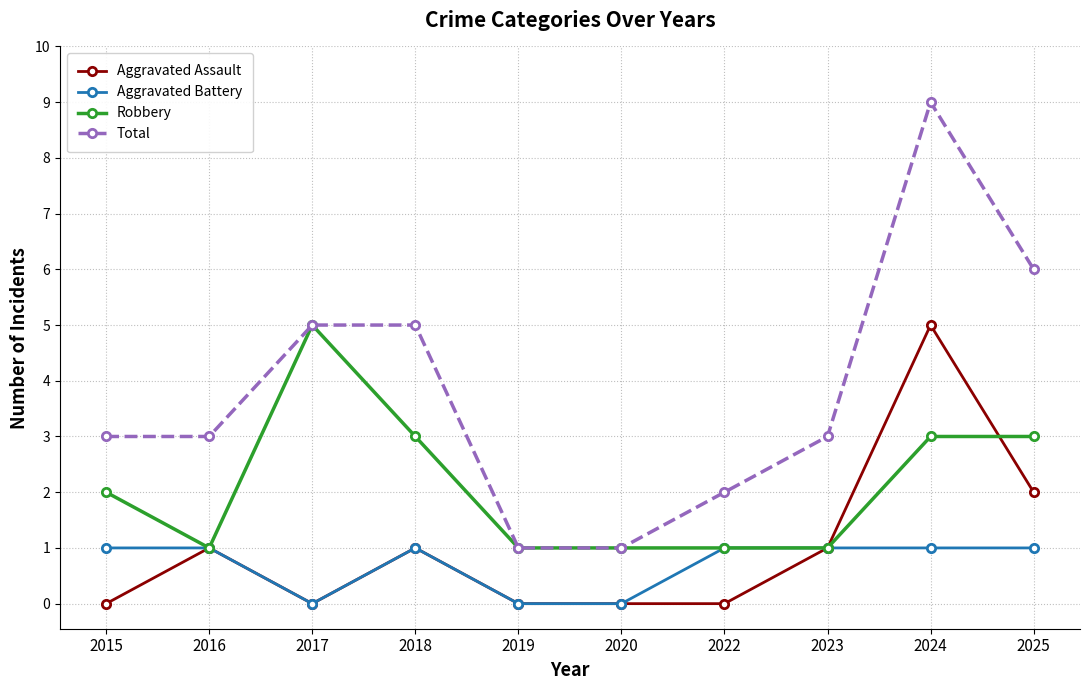

Is it true that Robbery equals 3 at 2025?

True